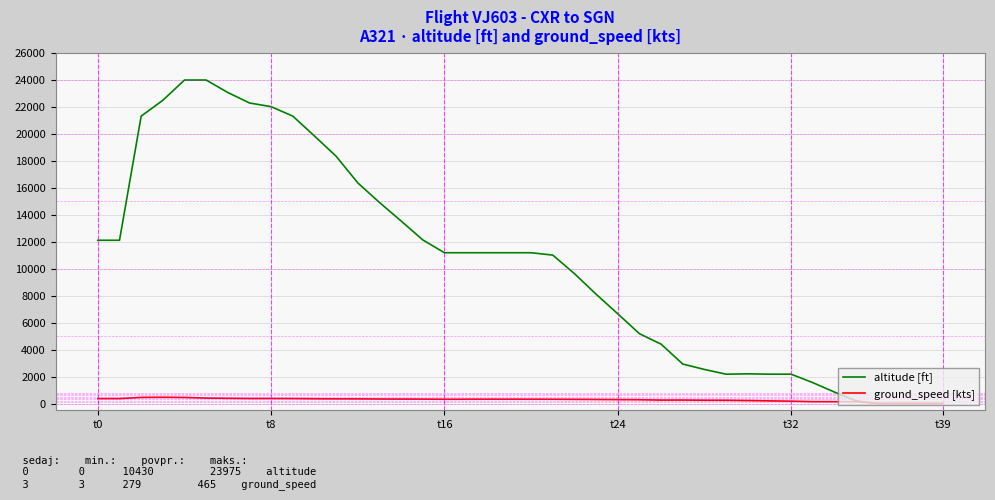

Rank the series by their average value, from highest to lowest.

altitude [ft], ground_speed [kts]